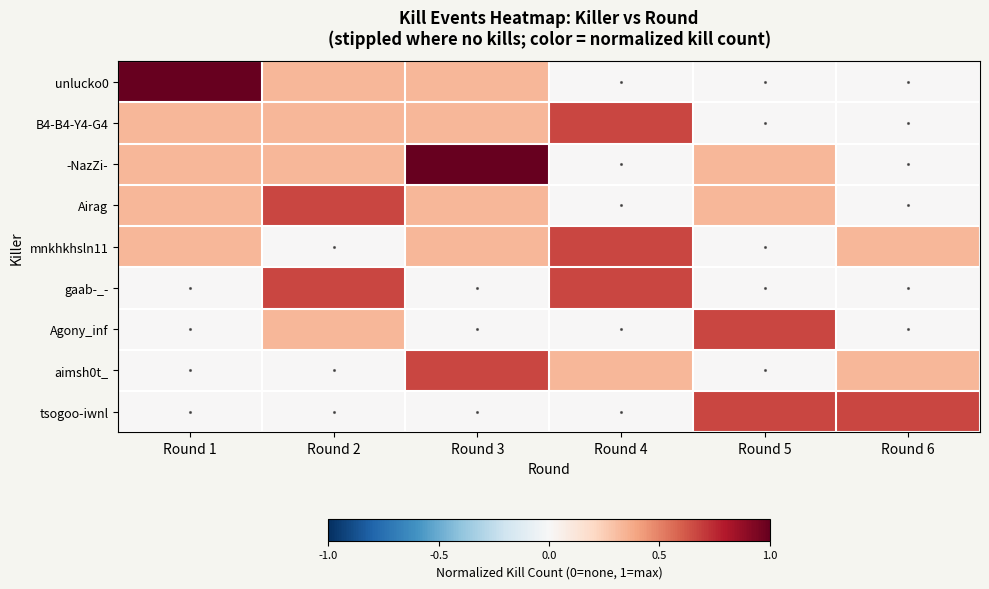

At Round 6, list the series in order from largest to smallest.

tsogoo-iwnl, mnkhkhsln11, aimsh0t_, unlucko0, B4-B4-Y4-G4, -NazZi-, Airag, gaab-_-, Agony_inf